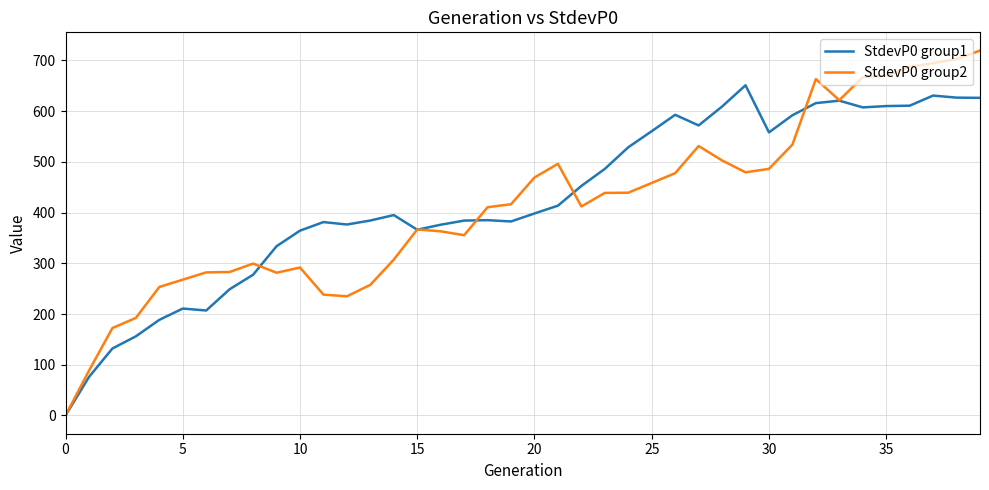

What is the highest value of the StdevP0 group1 series?

650.9